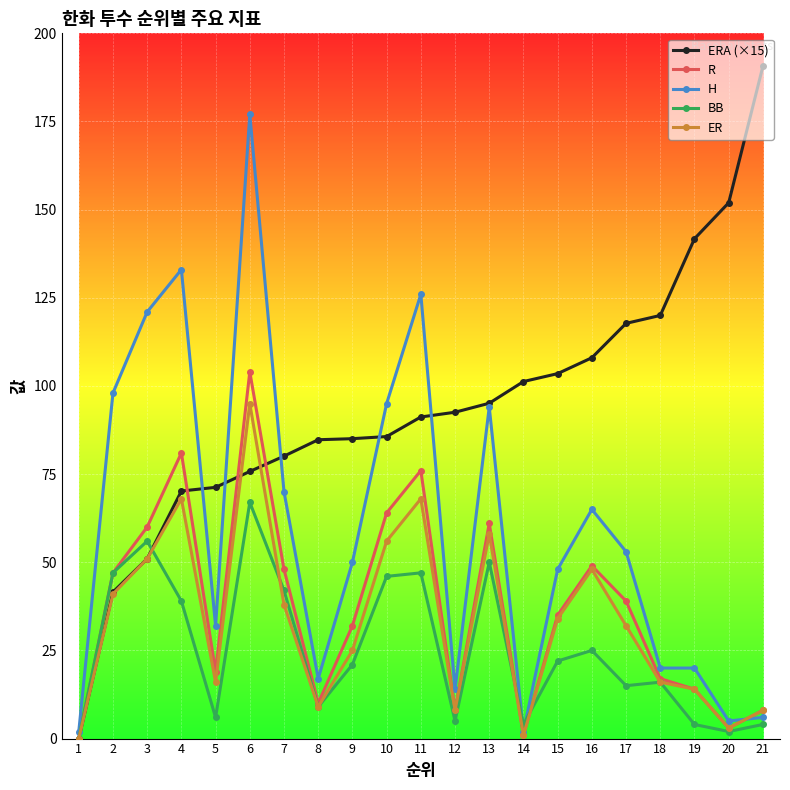

The value of BB at 8 is 2.3. True or false?

False